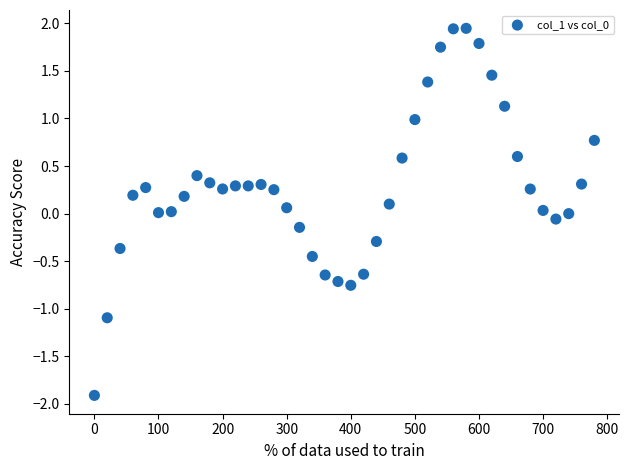

What is the range of X values (max minus min)?

780.0